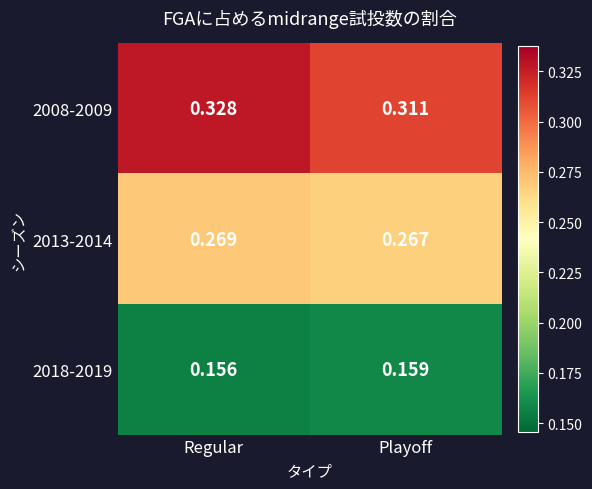

List the labels in order of 2018-2019 value, largest first.

Playoff, Regular